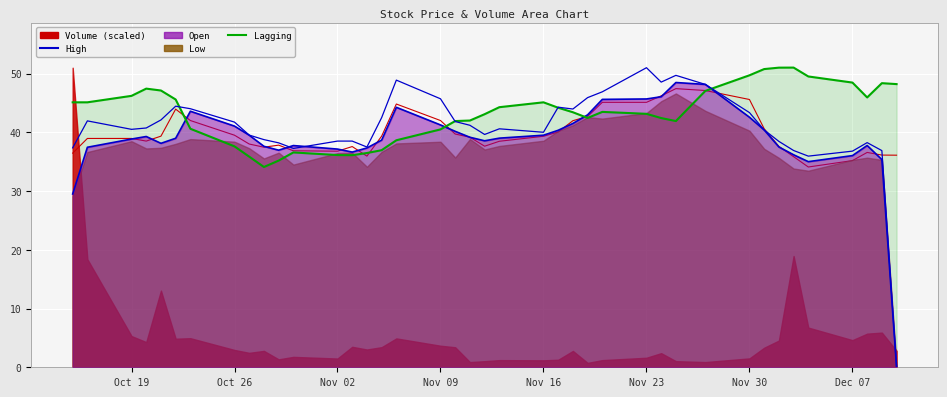

What is the difference between the maximum and minimum values in the High series?

51.0